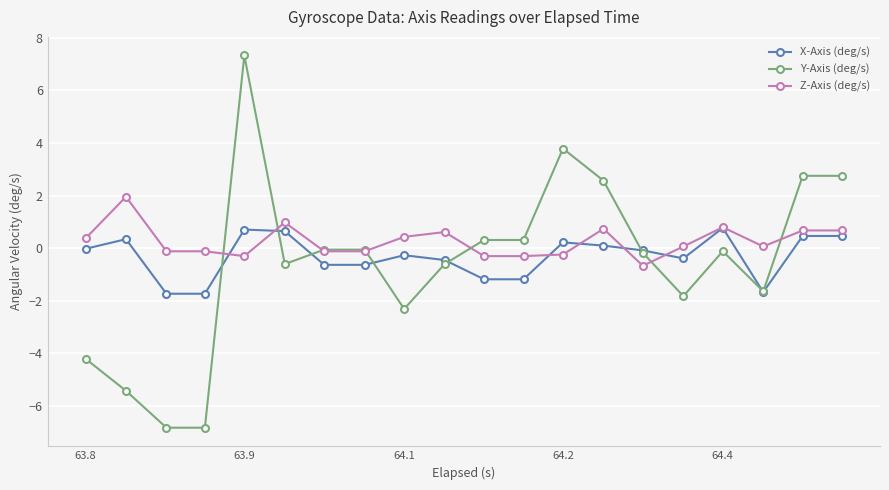

Rank the series by their maximum value, from lowest to highest.

X-Axis (deg/s), Z-Axis (deg/s), Y-Axis (deg/s)